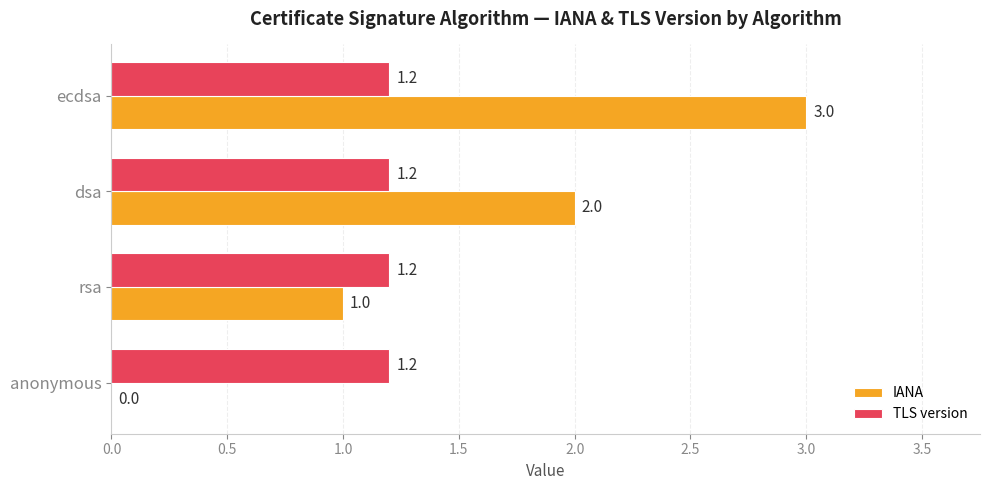

The value of IANA at anonymous is 1.0. True or false?

False